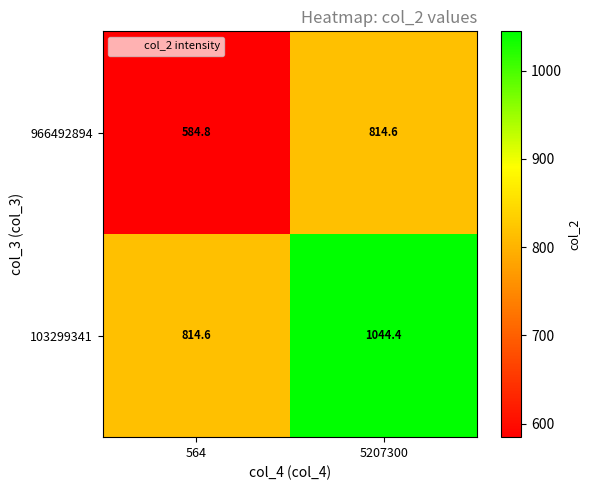

The value of 103299341 at 5207300 is 1044.4. True or false?

True